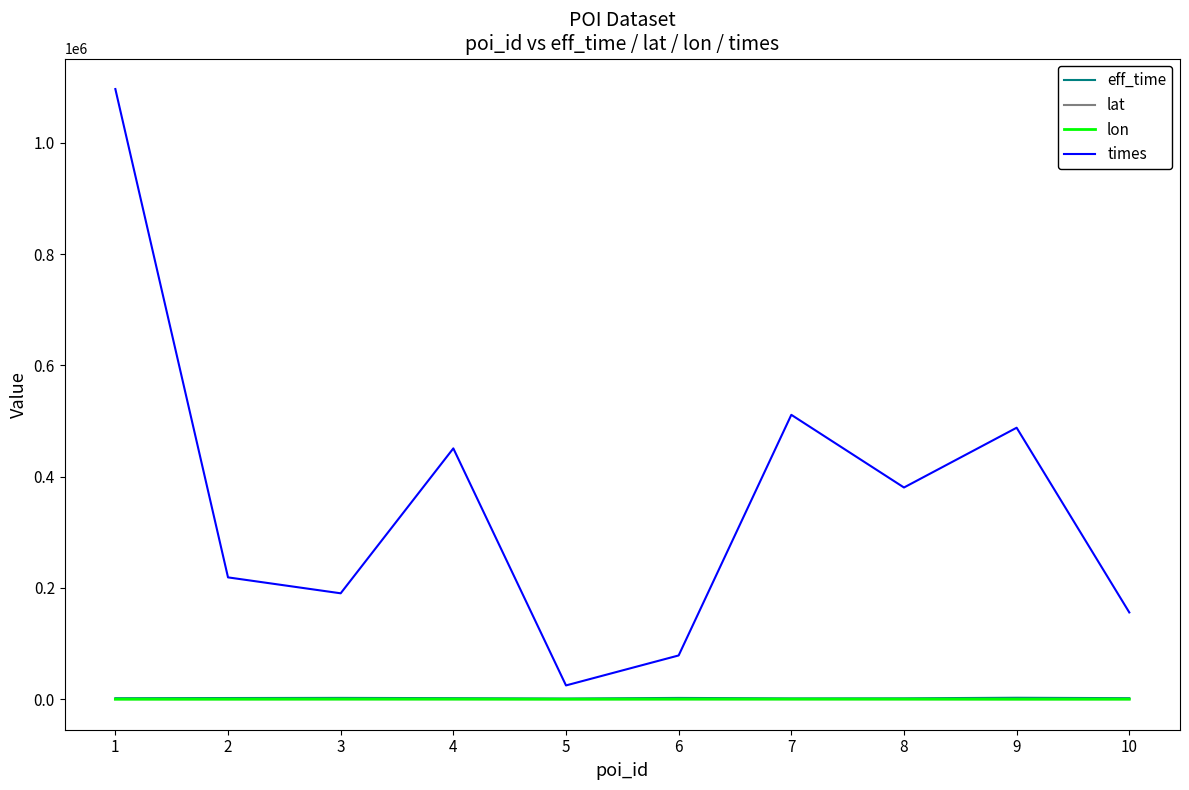

True or false: lon and times intersect in this chart.

False